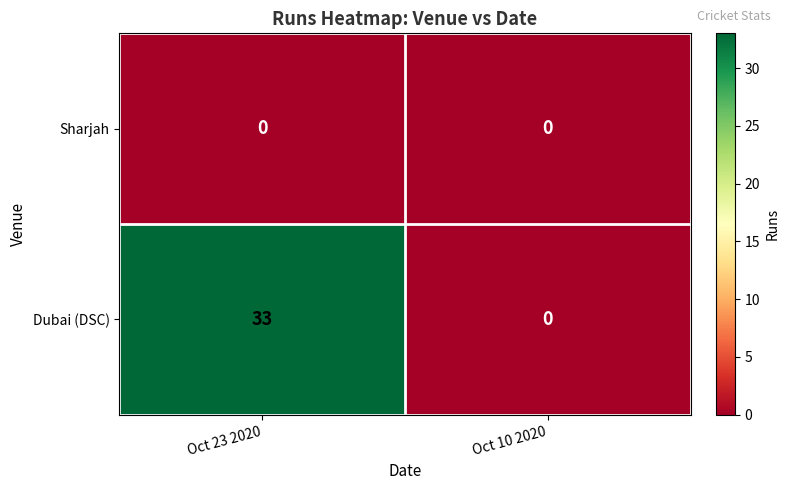

Between Oct 23 2020 and Oct 10 2020, which series saw the biggest shift?

Dubai (DSC)